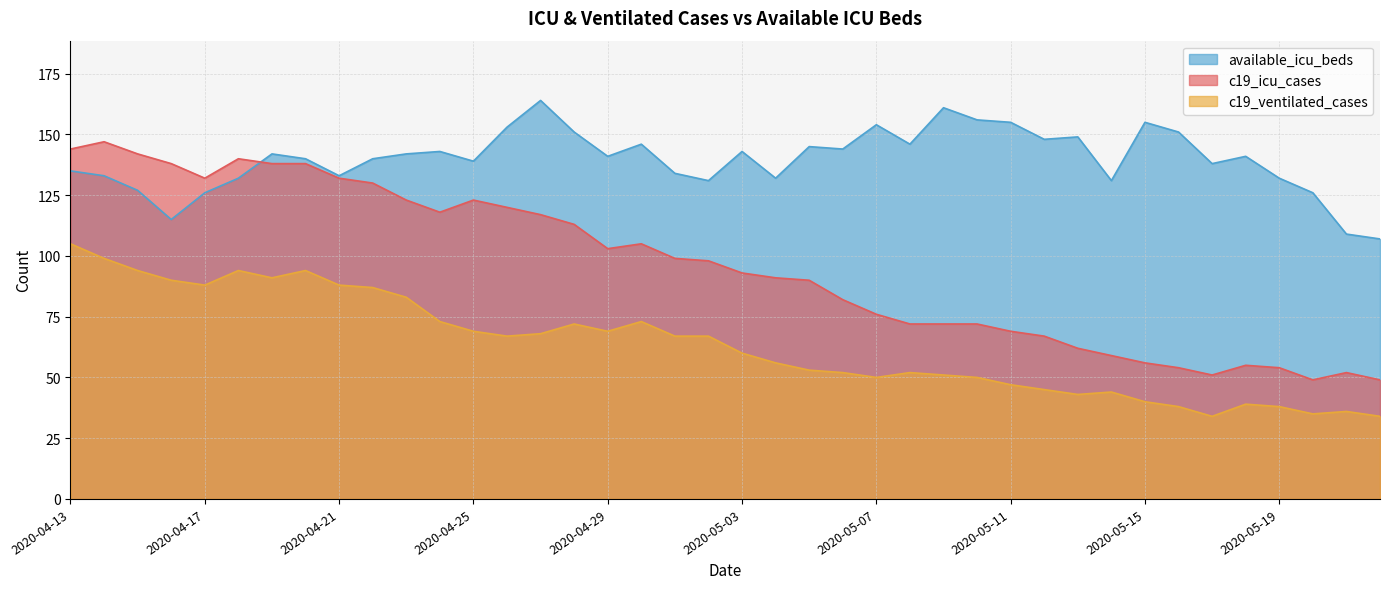

In available_icu_beds, how many points are higher than both neighbors (excluding endpoints)?

11